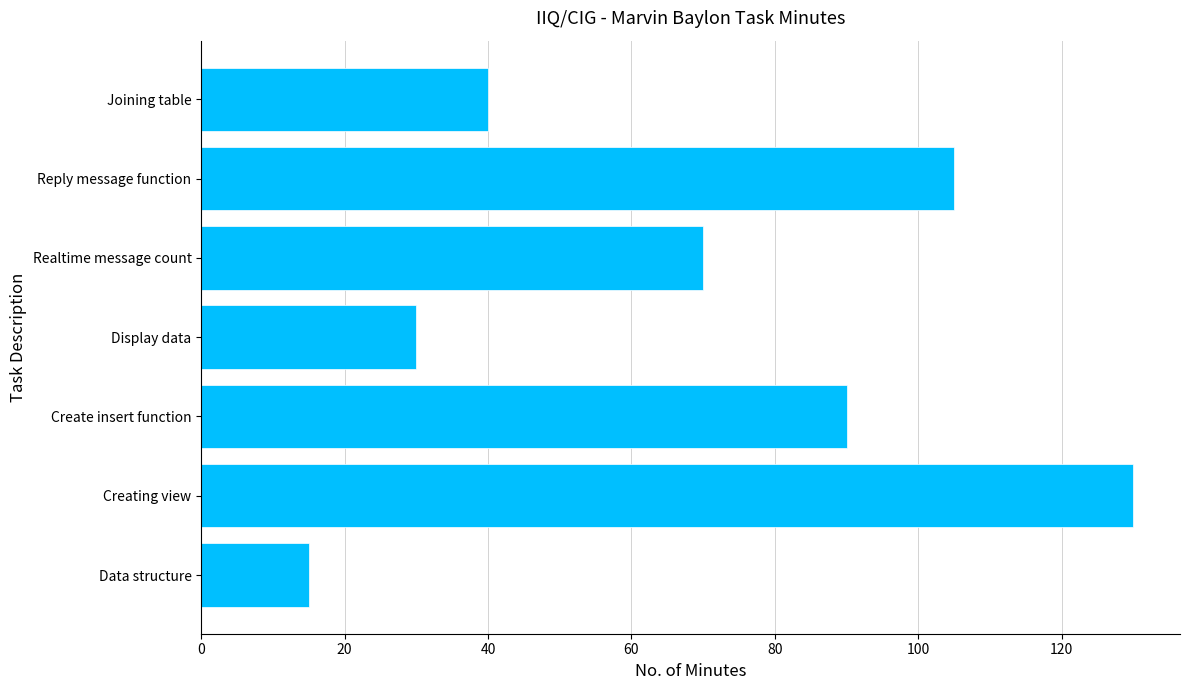

Reading bottom to top, extract all data points from this chart.

15	130	90	30	70	105	40